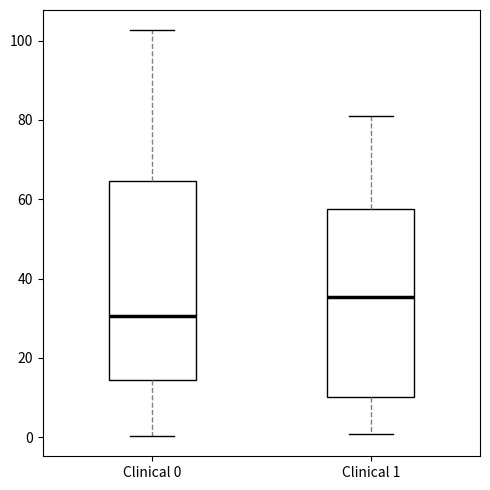

Reading left to right, read every box against the y-axis: the position of its median line, the range the box covers, and the ends of its whiskers. The values are not printed on the chart, so give them approximately, as read against the axis.

Clinical 0: median 30, box 14 to 64, whiskers 0 to 102
Clinical 1: median 36, box 10 to 58, whiskers 0 to 82